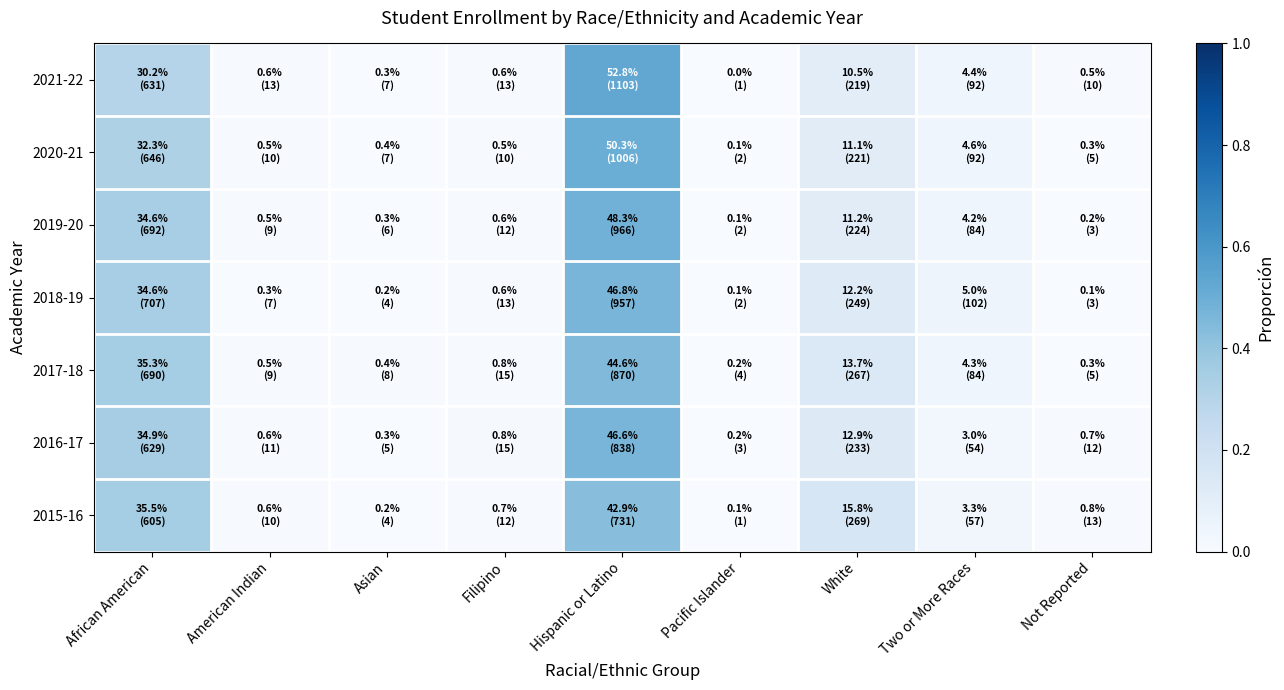

List the series in order of their peak value, highest first.

2021-22, 2020-21, 2019-20, 2018-19, 2016-17, 2017-18, 2015-16